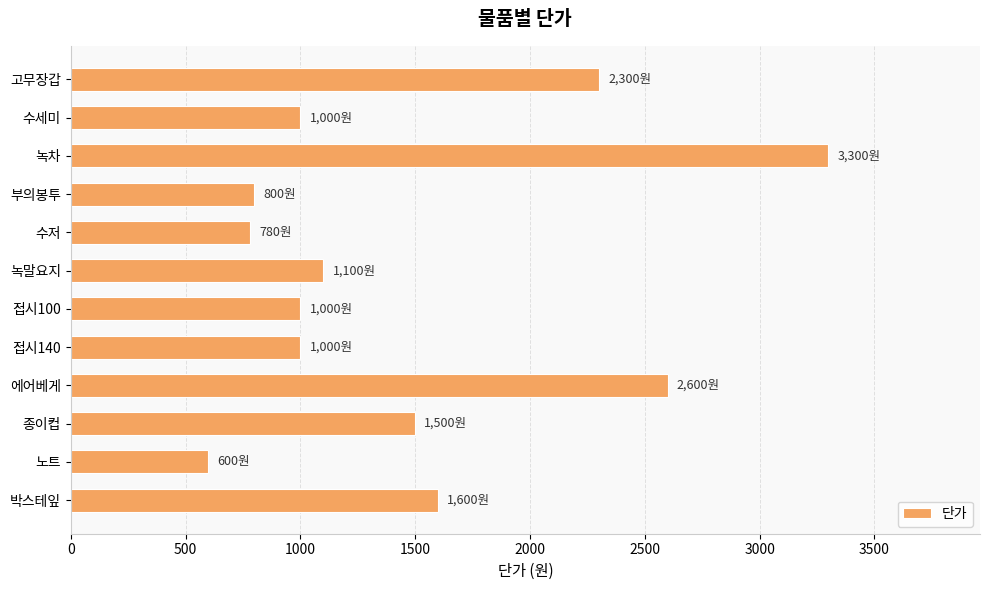

Is it true that the value at 수세미 is 1000?

True